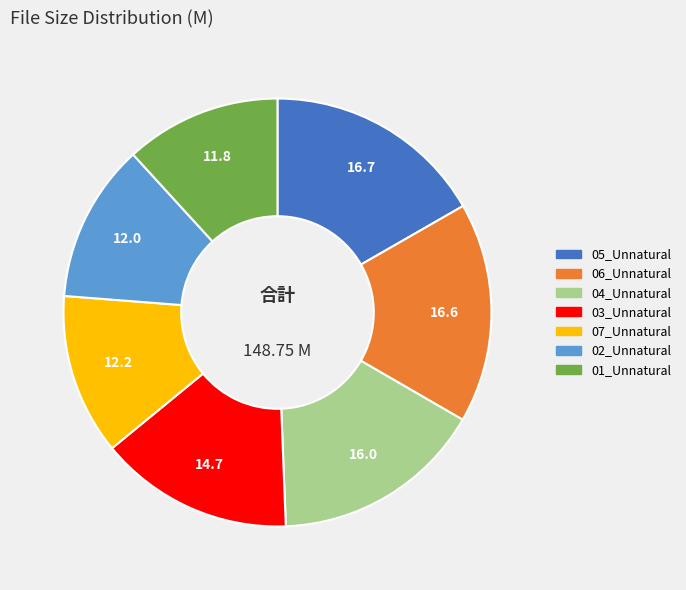

Does any single category account for the majority?

No